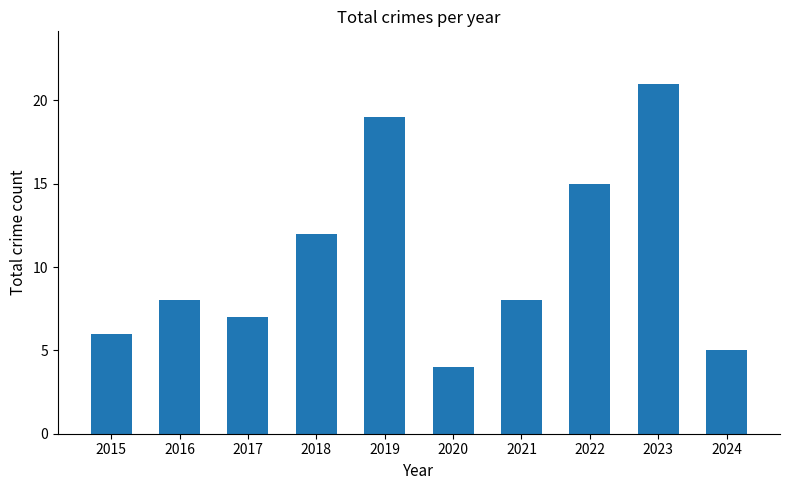

Which label corresponds to the largest value in the chart?

2023